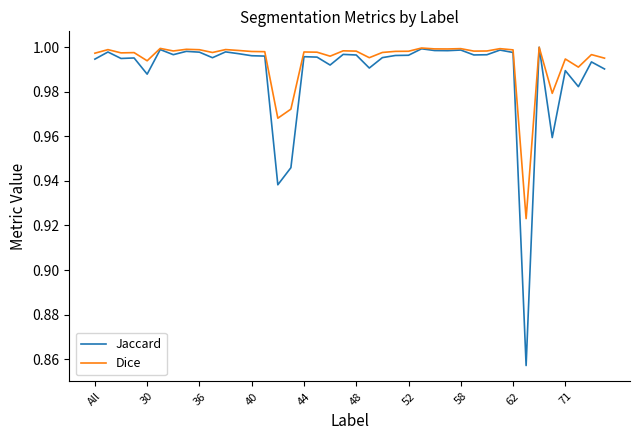

Which series has the largest range (max minus min)?

Jaccard